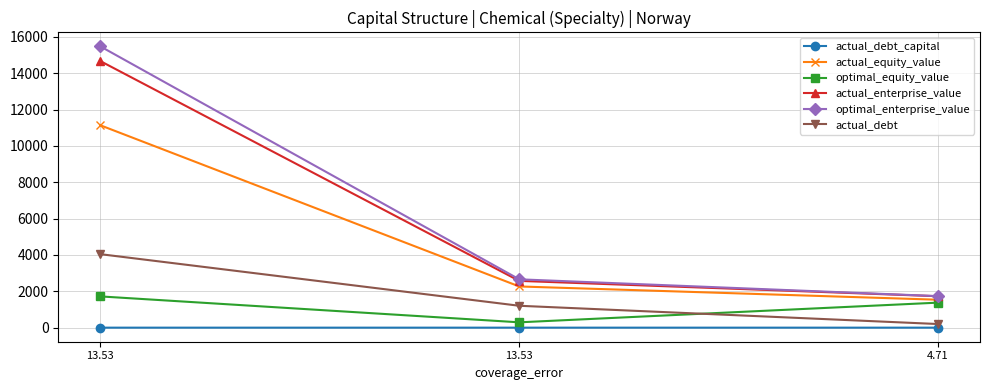

Read the actual_enterprise_value value at 13.53.

14664.2